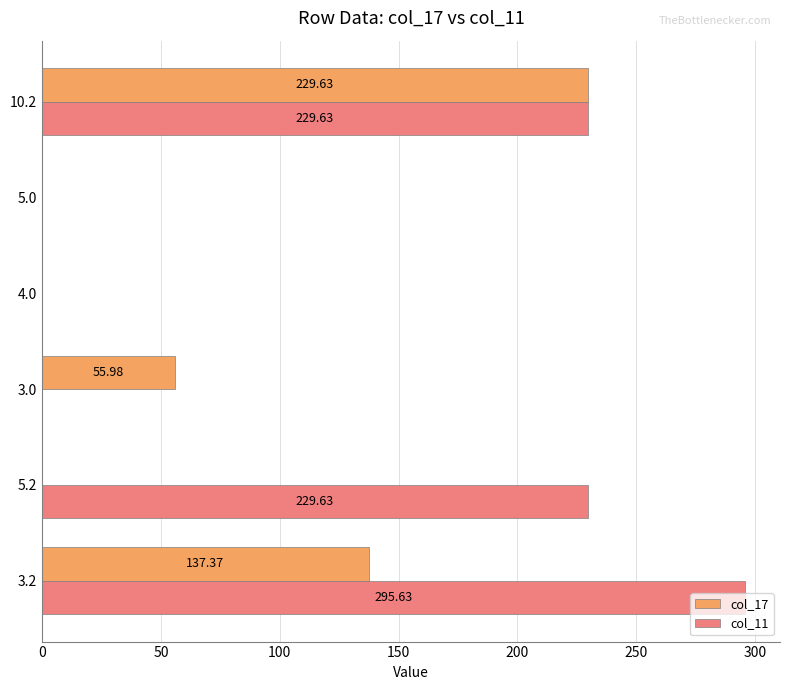

What is the sum of the col_17 values at 10.2 and 3.2?

367.0